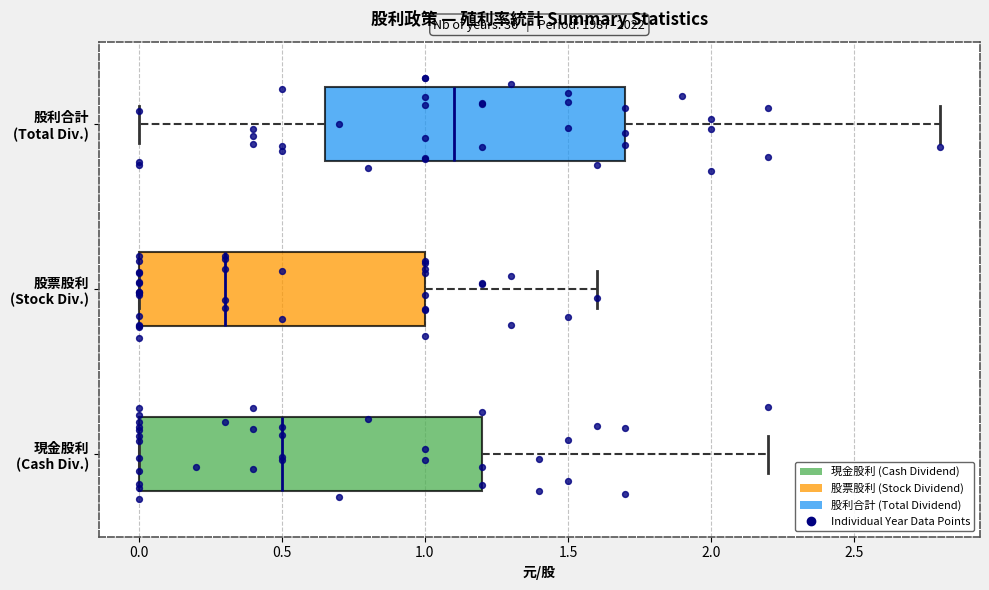

Reading bottom to top, read every box against the x-axis: the position of its median line, the range the box covers, and the ends of its whiskers. The values are not printed on the chart, so give them approximately, as read against the axis.

現金股利 (Cash Div.): median 0.50, box 0.00 to 1.20, whiskers 0.00 to 2.20
股票股利 (Stock Div.): median 0.30, box 0.00 to 1.00, whiskers 0.00 to 1.60
股利合計 (Total Div.): median 1.10, box 0.65 to 1.70, whiskers 0.00 to 2.80